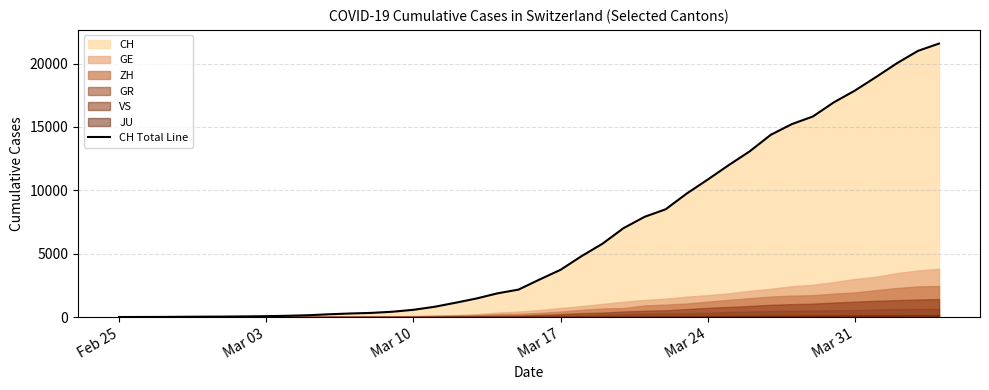

The value of CH Total Line at Feb 25 is 7748. True or false?

False